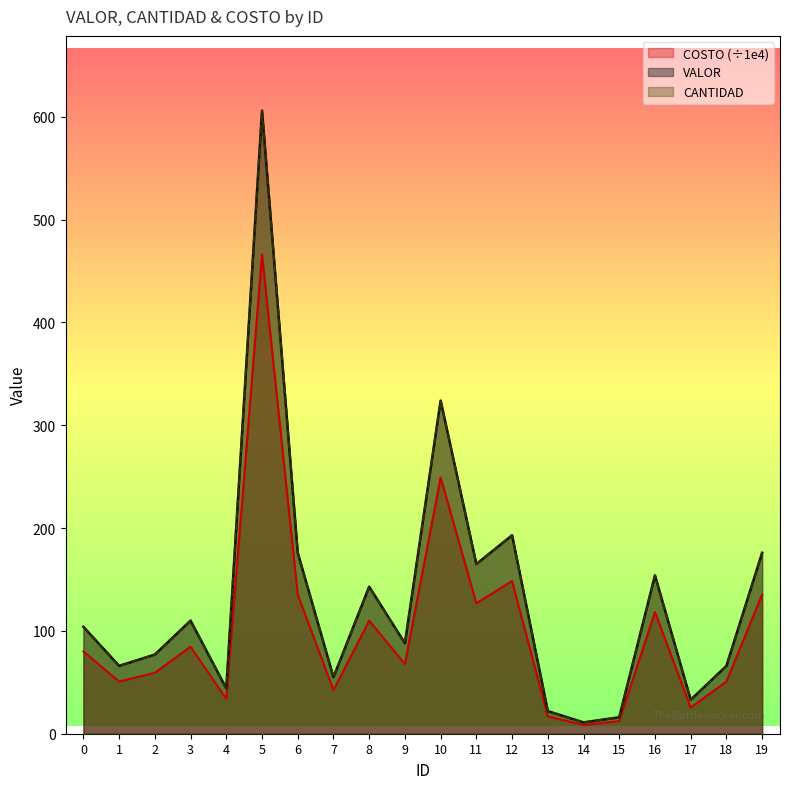

True or false: CANTIDAD has a value of 30.2 at 7.

False